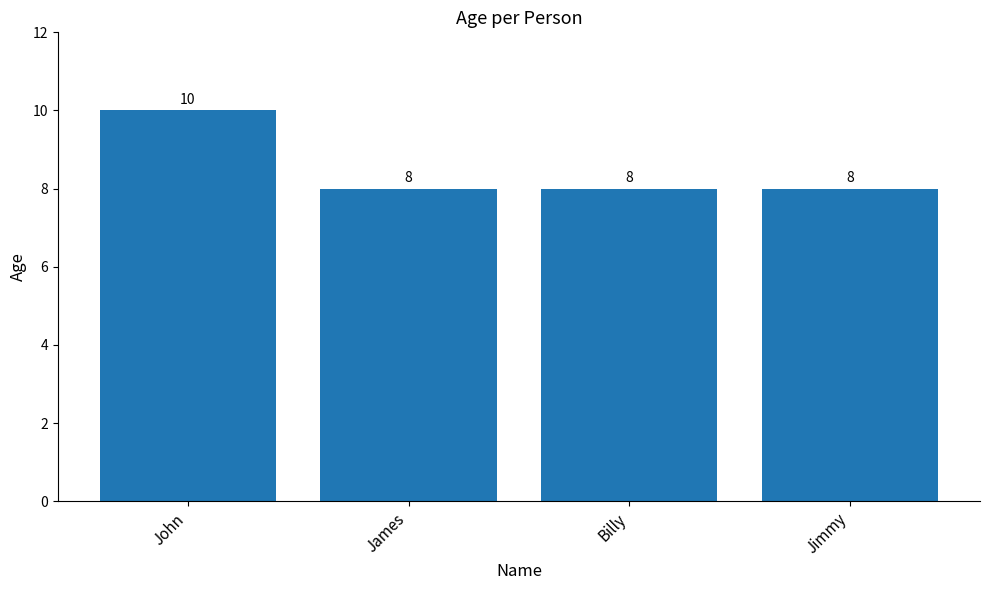

What position from the right is James?

3